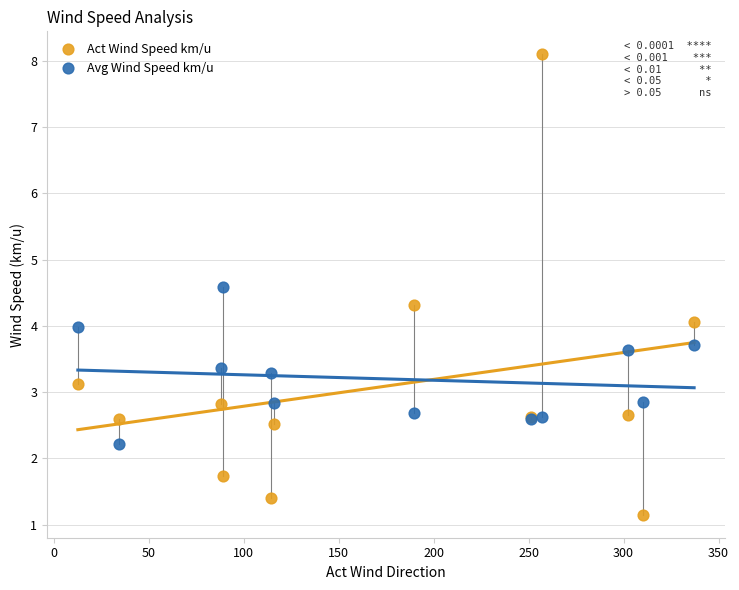

Which series contains the lowest Y value?

Act Wind Speed km/u